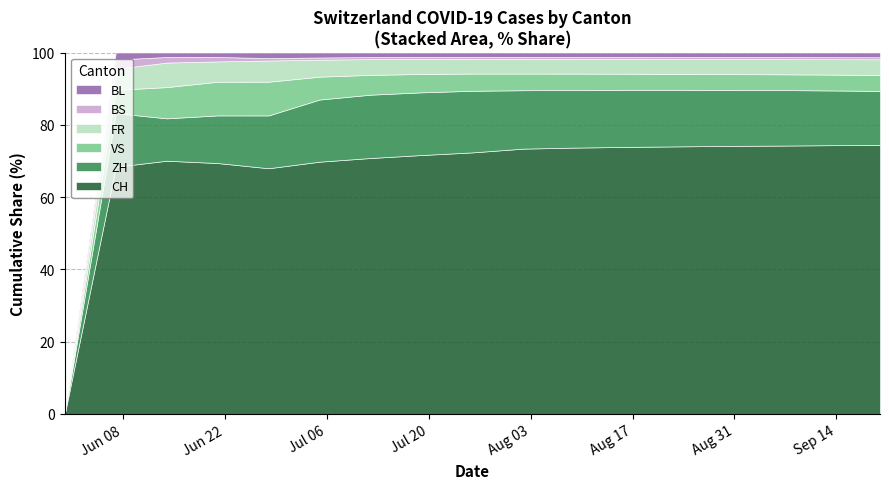

What is the highest value of the CH series?

74.4